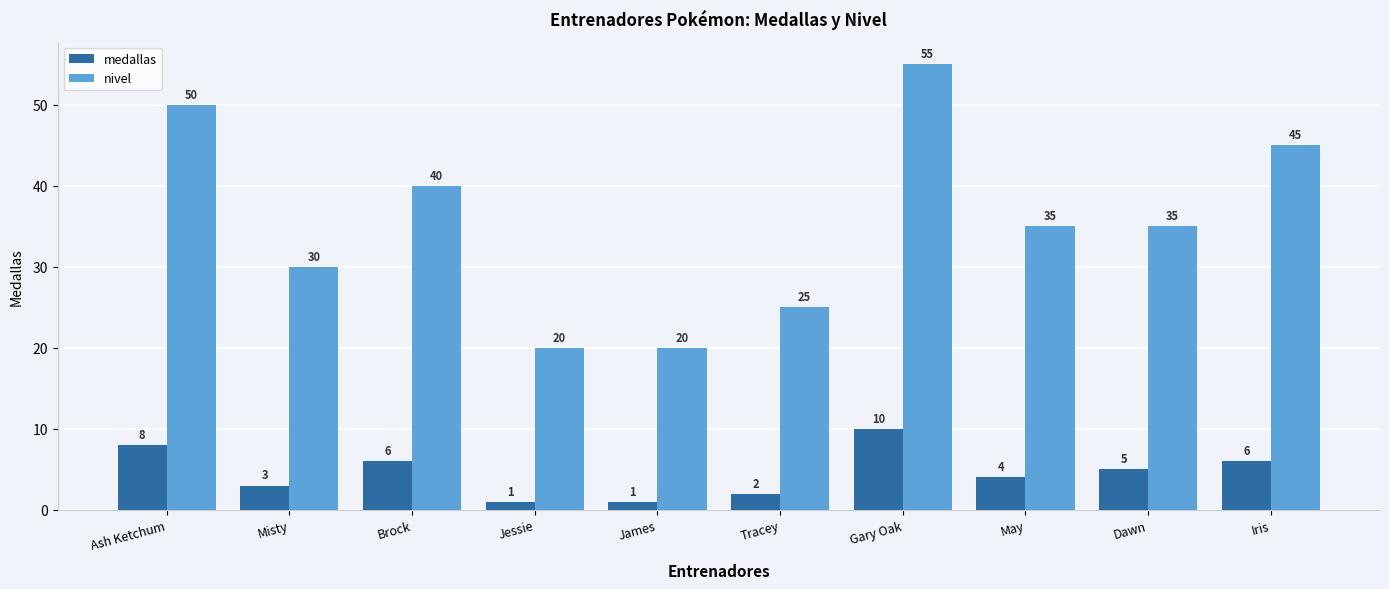

Which series has the largest range (max minus min)?

nivel